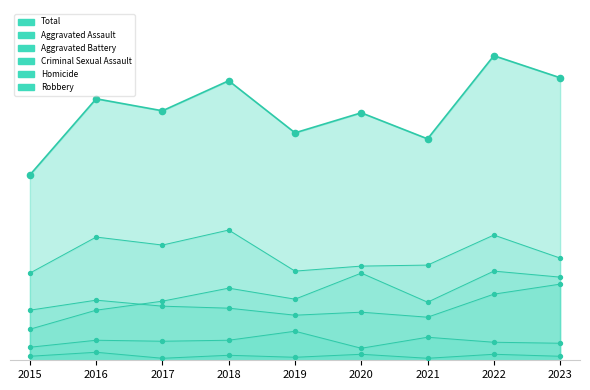

Which series has the largest total across all categories?

Total